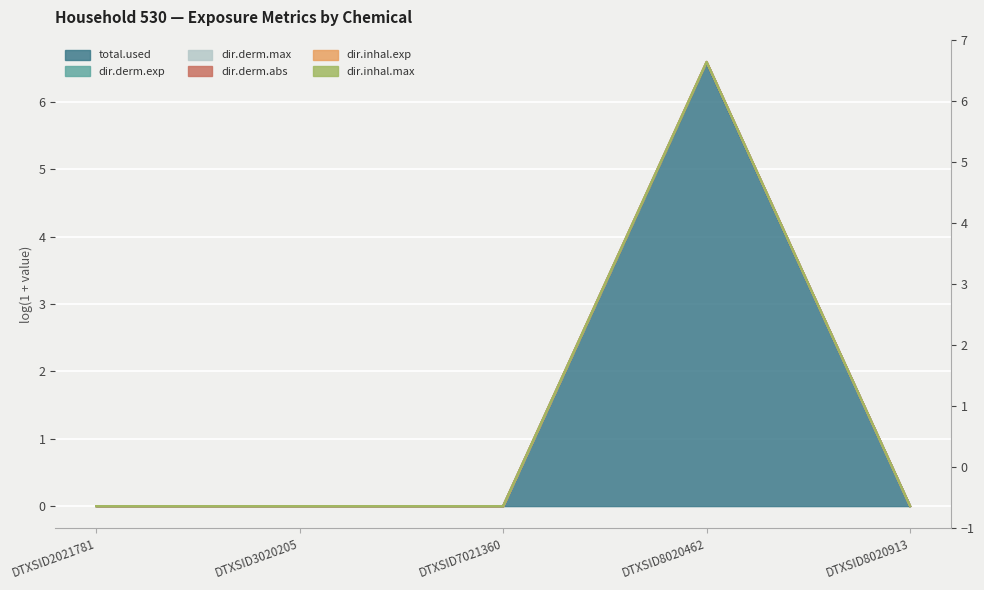

True or false: dir.inhal.max and dir.inhal.exp intersect in this chart.

False